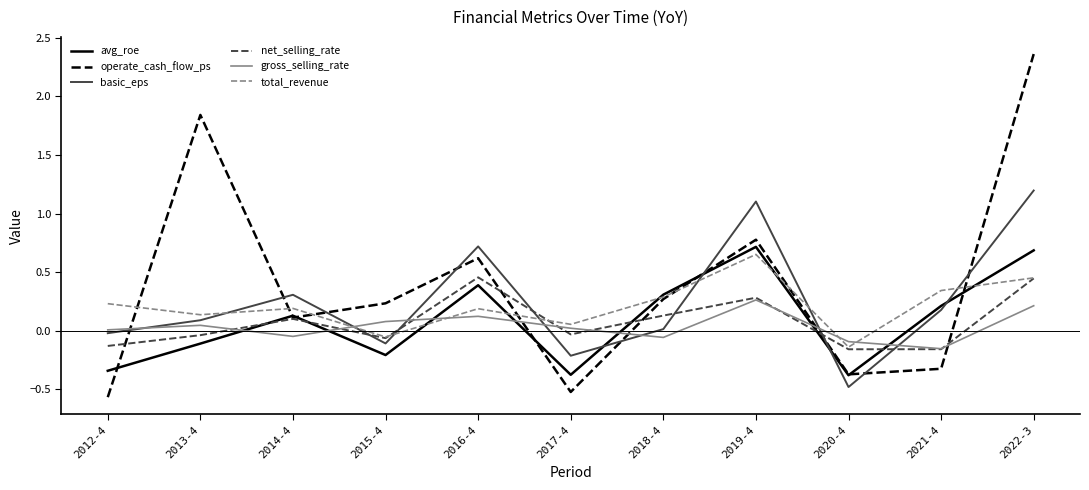

Is it true that avg_roe equals 0.4 at 2016-4?

True